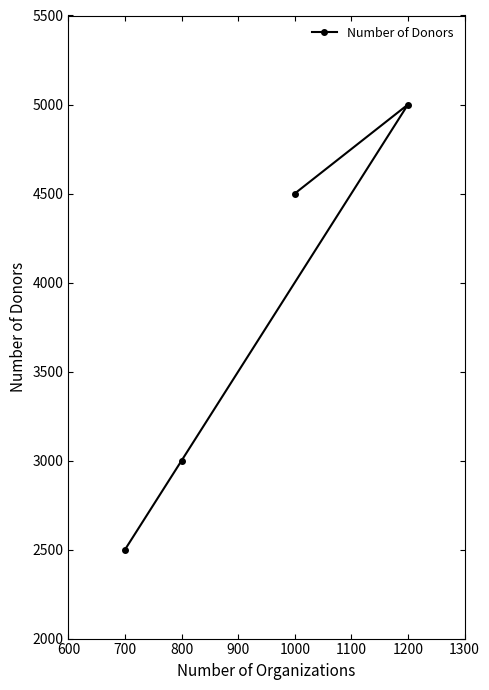

What is the ratio of the value at 700 to the value at 1200?

0.5